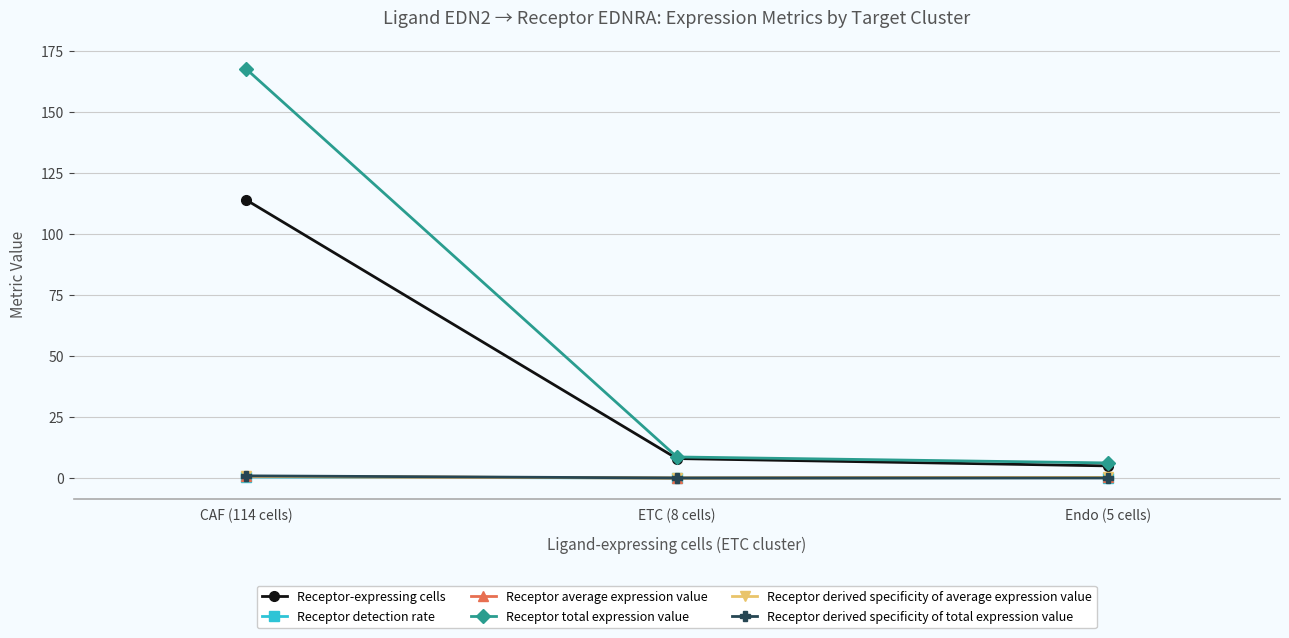

Which series has the largest total across all categories?

Receptor total expression value